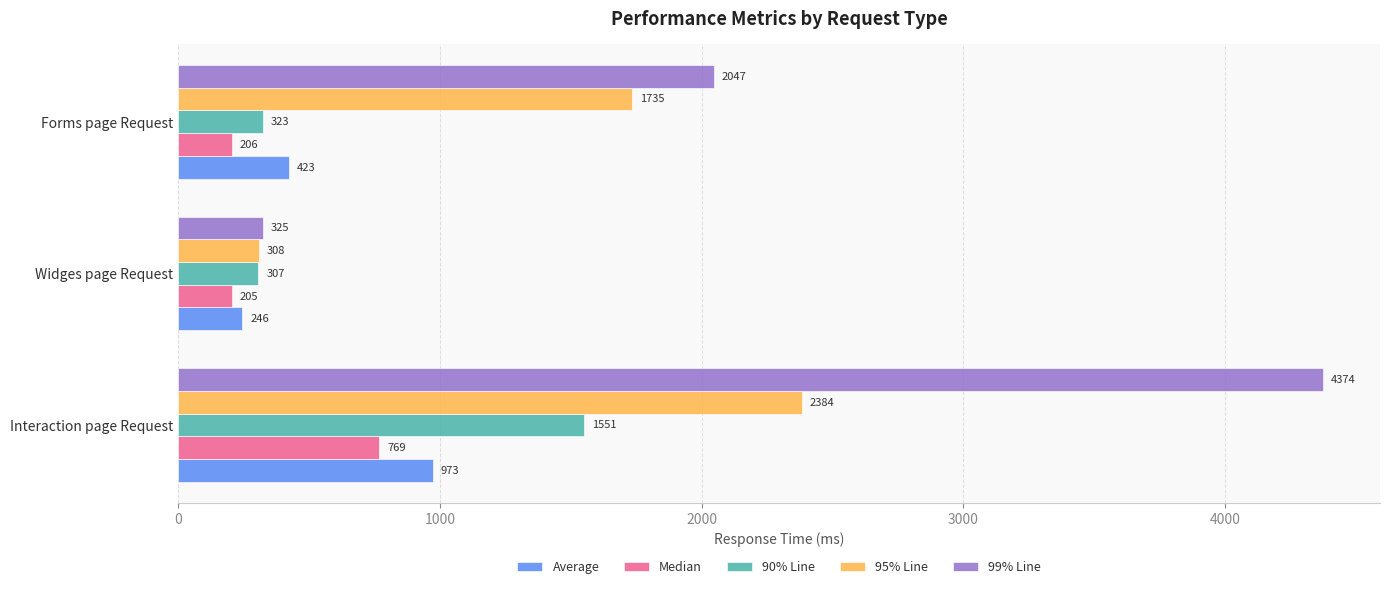

Is the value of Average at Forms page Request greater than the value of Median at Widges page Request?

Yes